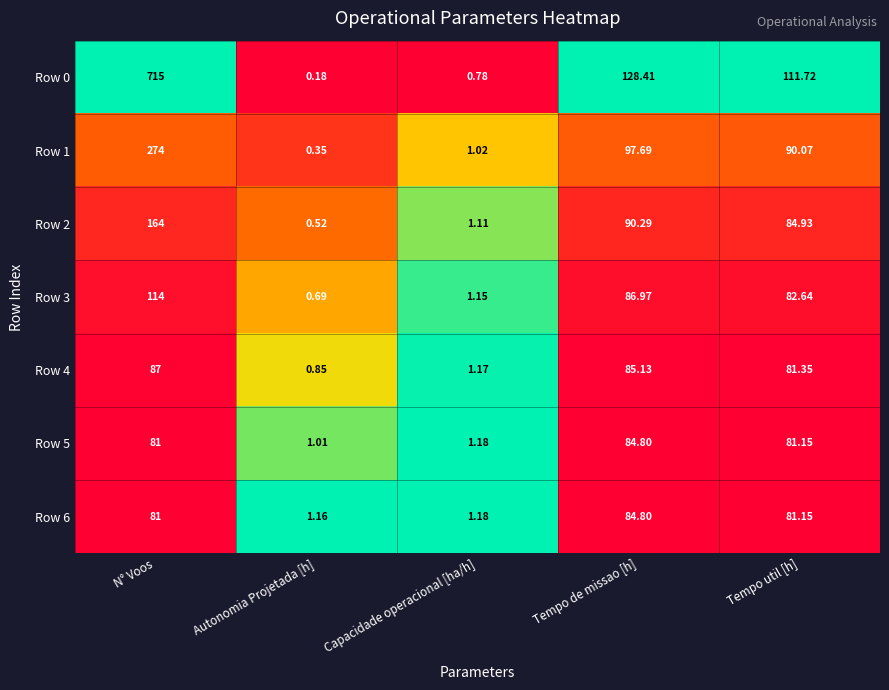

List the labels in order of Row 4 value, largest first.

N° Voos, Tempo de missao [h], Tempo util [h], Capacidade operacional [ha/h], Autonomia Projetada [h]